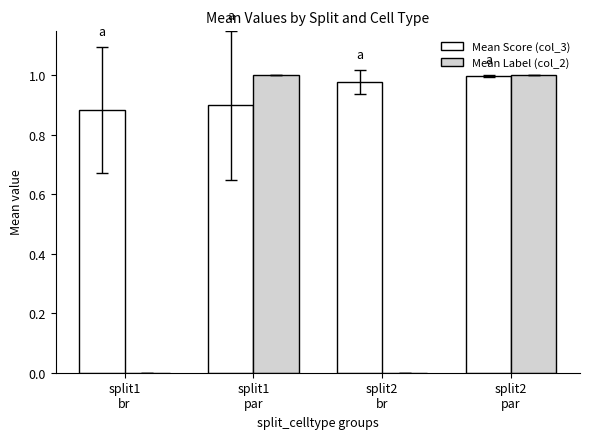

What is the difference between the Mean Score (col_3) values at split1
br and split2
br?

0.1